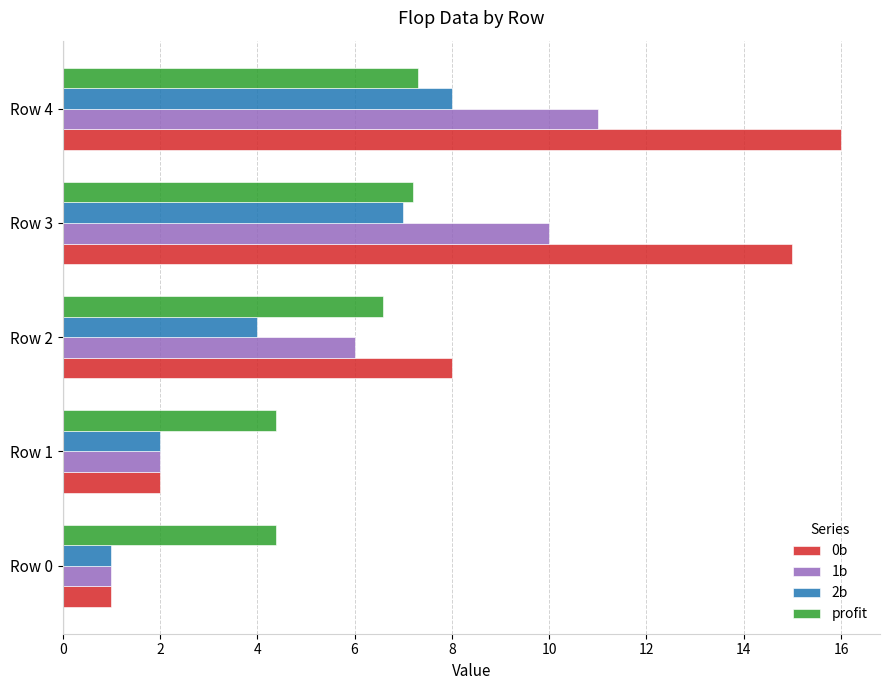

What is the average value of the 2b series?

4.4